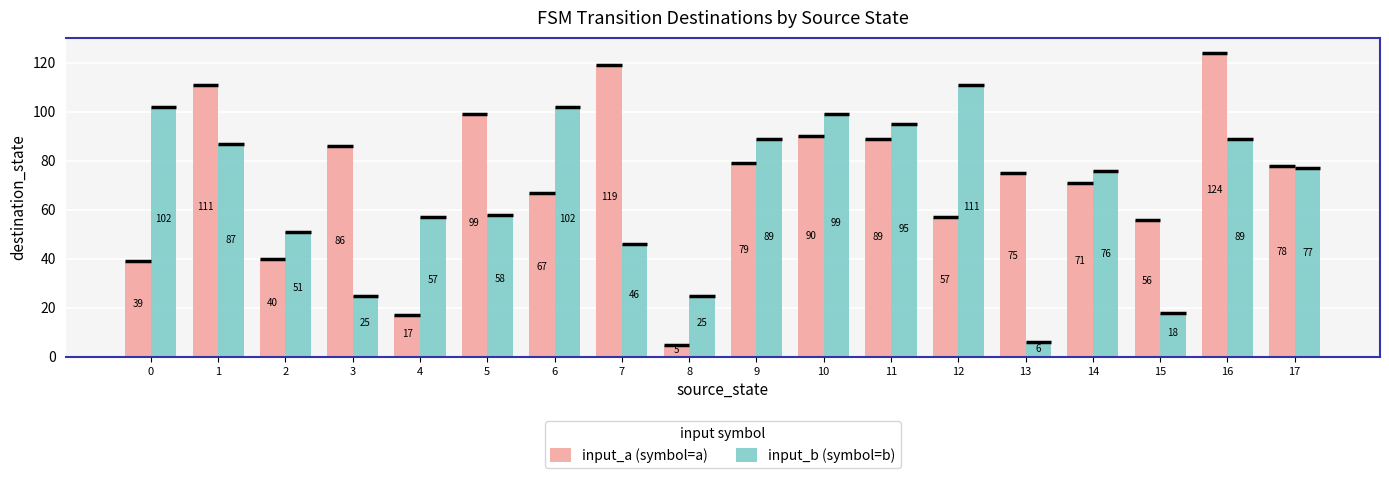

At 0, list the series in order from smallest to largest.

input_a (symbol=a), input_b (symbol=b)